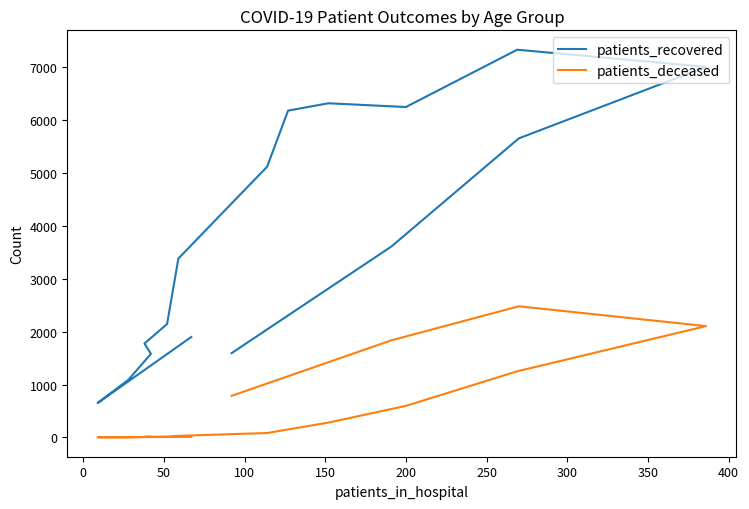

True or false: patients_recovered and patients_deceased intersect in this chart.

False